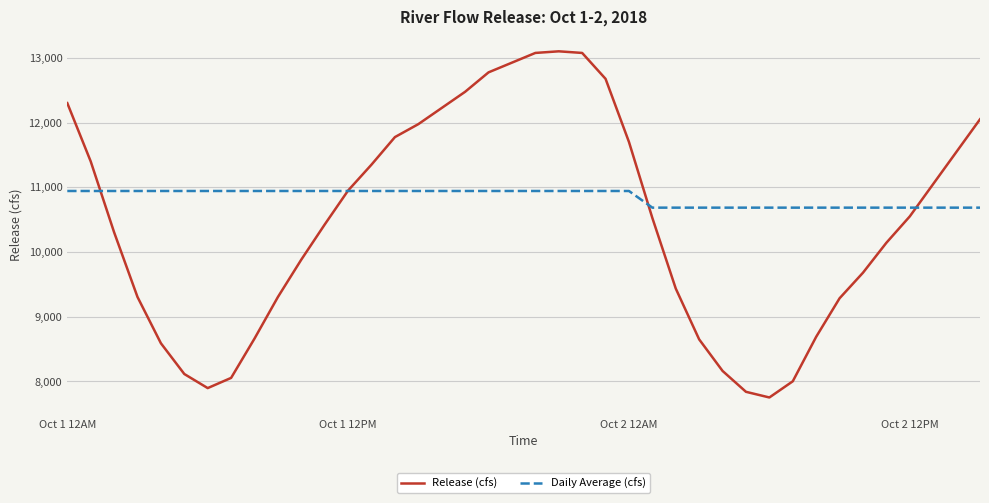

Rank the series by their maximum value, from highest to lowest.

Release (cfs), Daily Average (cfs)